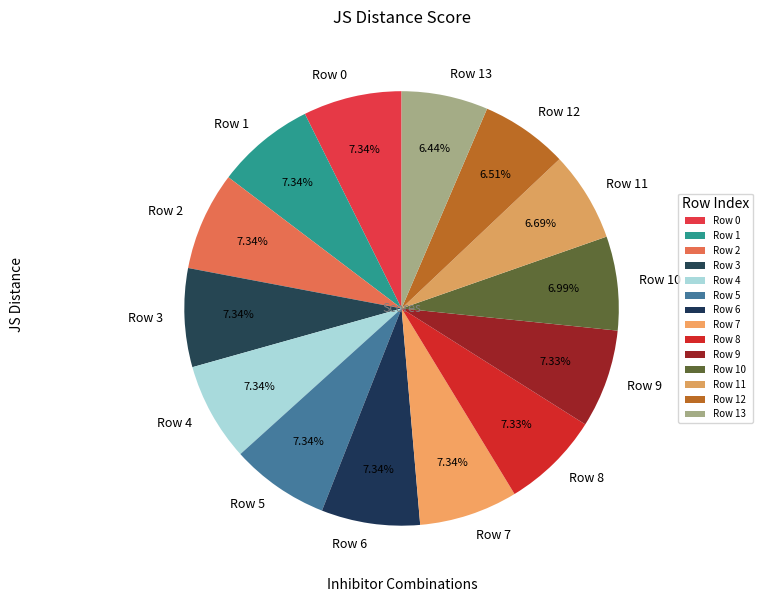

To the nearest percent, what is the combined percentage of Row 6 and Row 8?

15%